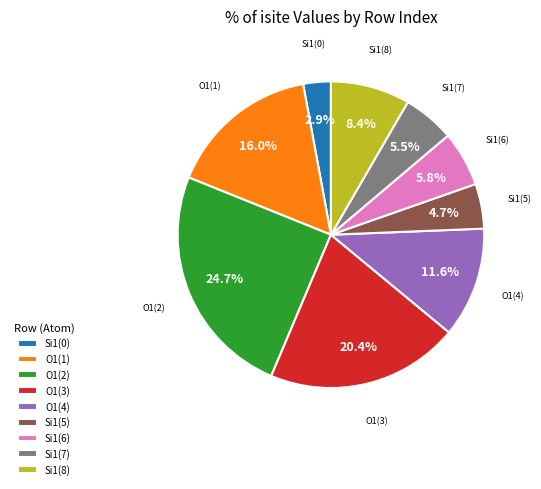

Is the sum of O1(2) and Si1(5) greater than half?

No